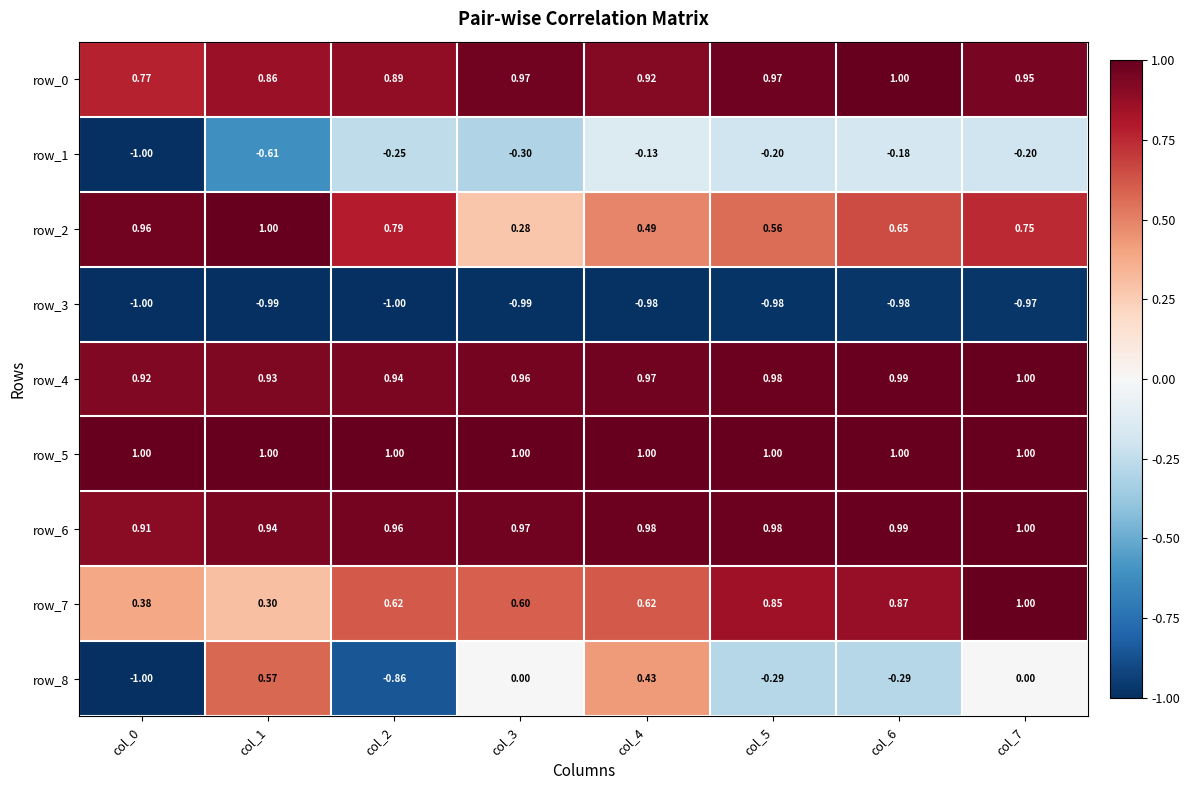

What is the difference between the maximum and minimum values in the row_0 series?

0.2